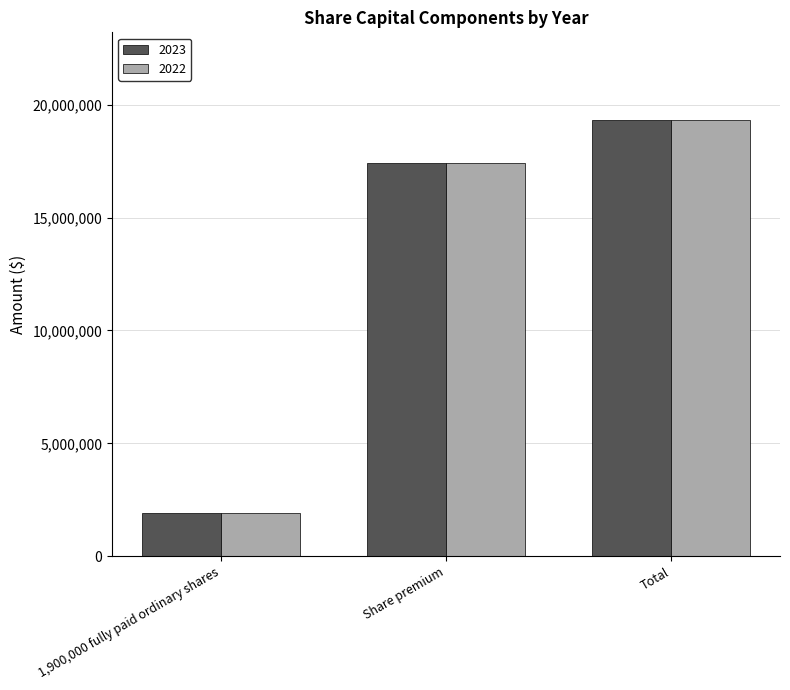

What is the approximate value of 2022 at 1,900,000 fully paid ordinary shares, to the nearest 50?

1900000